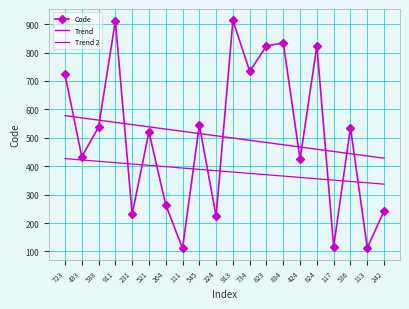

Is this an area chart (filled region under the line)?

No